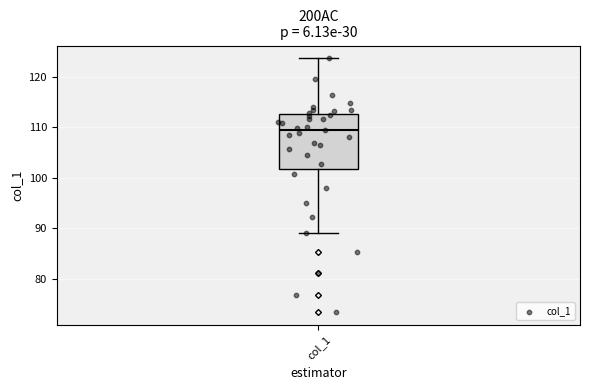

Read this box plot against the y-axis: the position of the median line, the range covered by the box, and the ends of both whiskers. The values are not printed on the chart, so give them approximately, as read against the axis.

median 109, box 102 to 113, whiskers 89 to 124